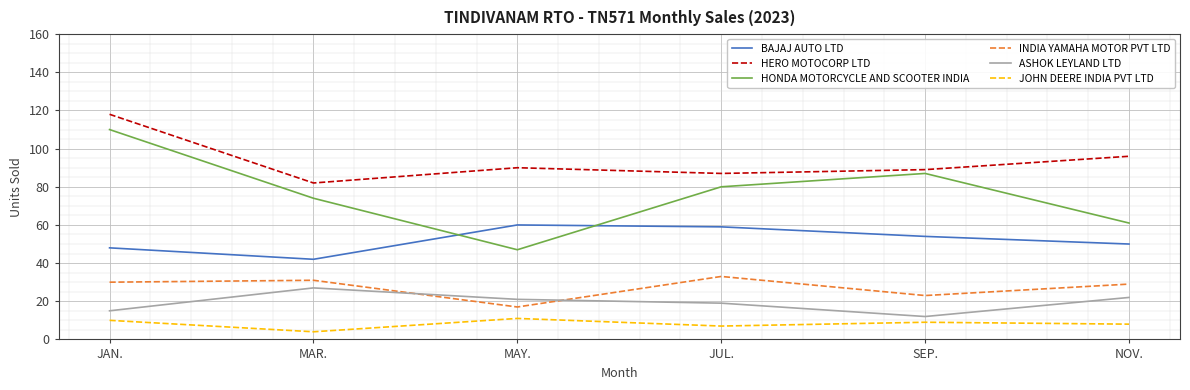

Does the chart have visible grid lines?

Yes